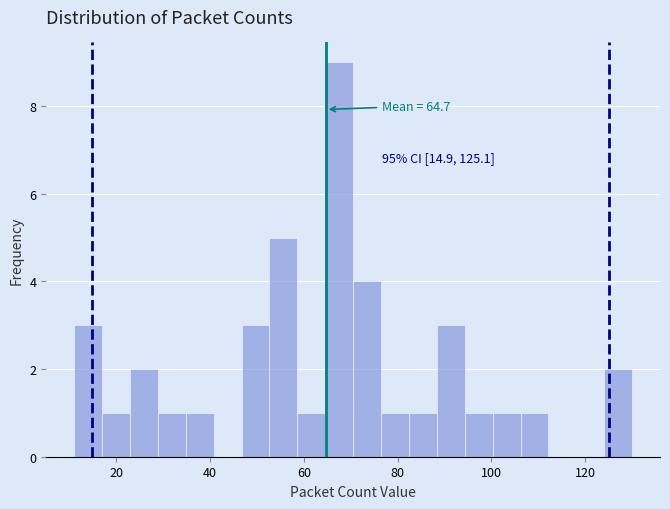

Around what value on the x-axis is the tallest bar? Give the approximate position of its centre, as read against the axis.

68